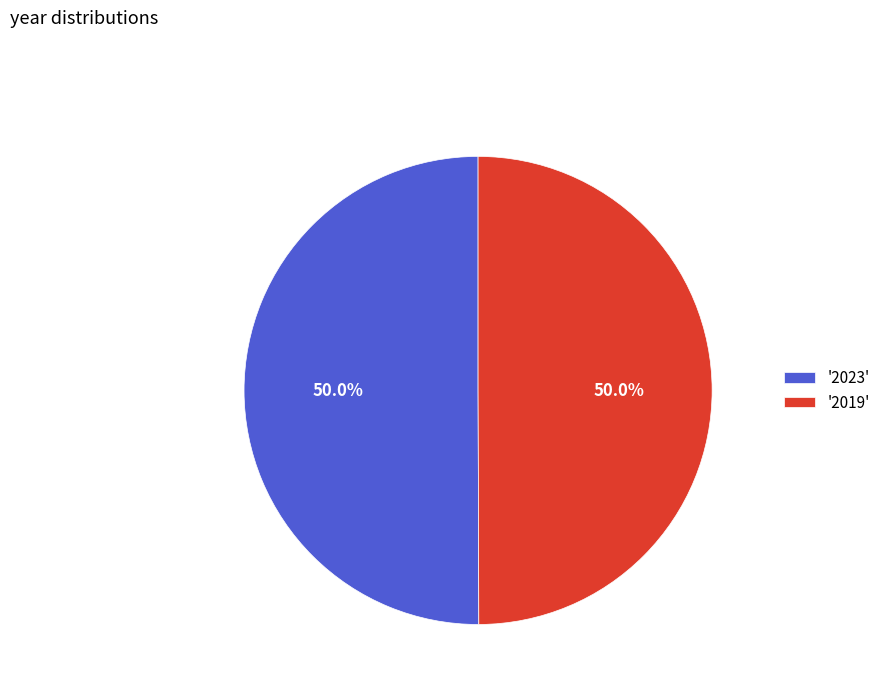

Do '2023' and '2019' together represent more than half of the pie?

Yes